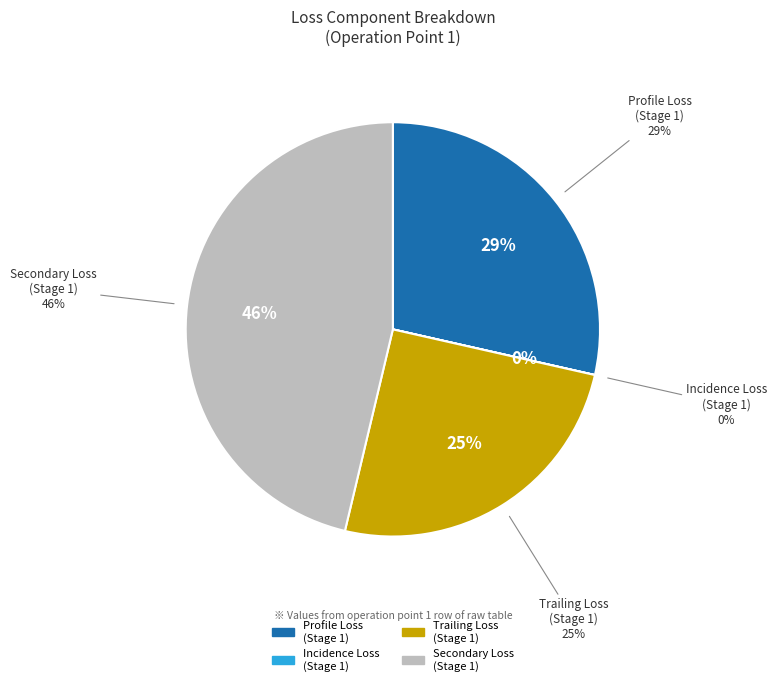

Is loss_secondary_1 the majority of the pie?

No